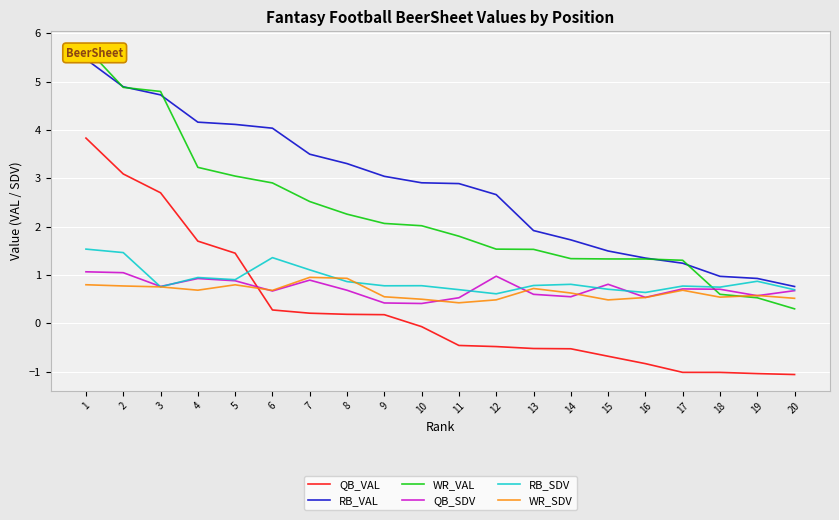

At which category is the sum across all series the highest?

1